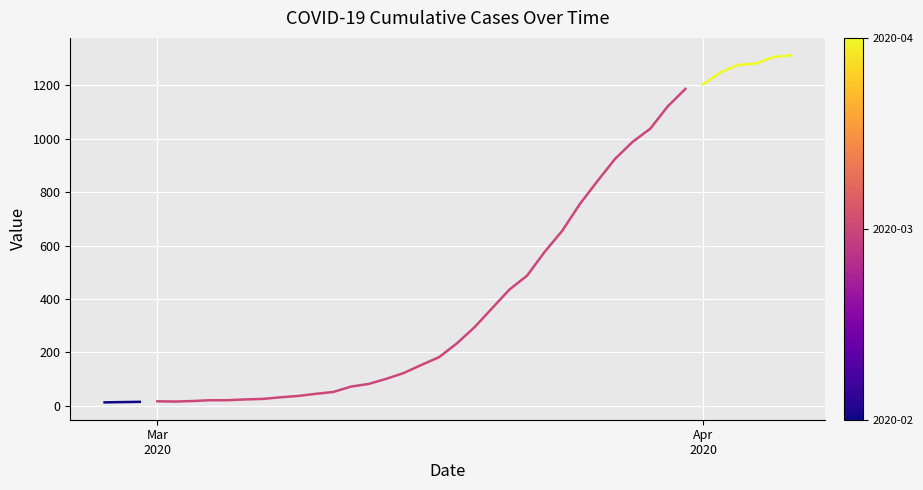

What is the maximum value shown in the chart?

1312